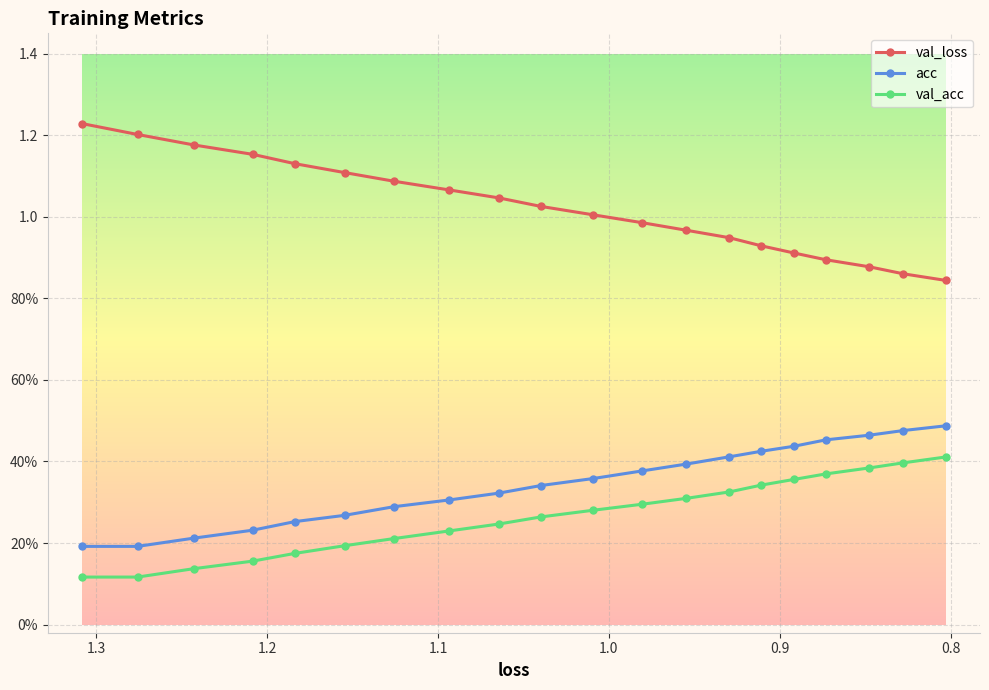

How many data points does each series have?

20